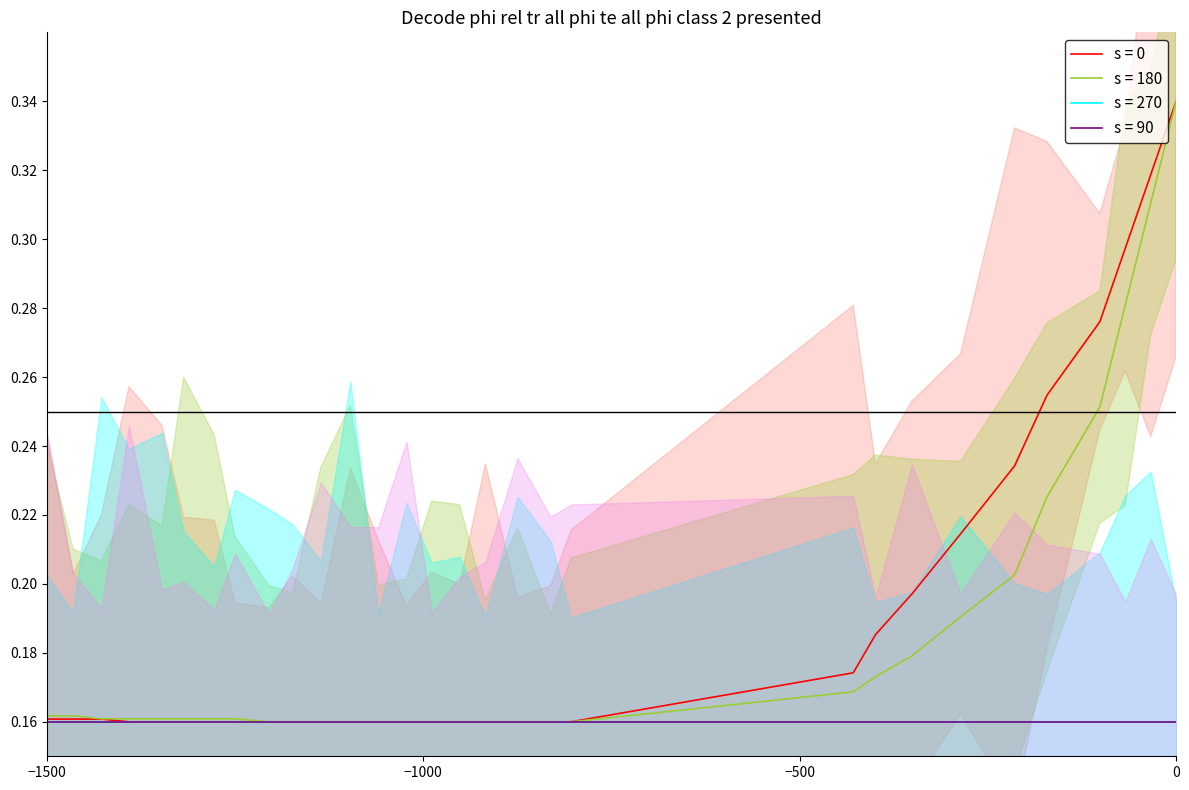

How many lines are shown in the chart?

2